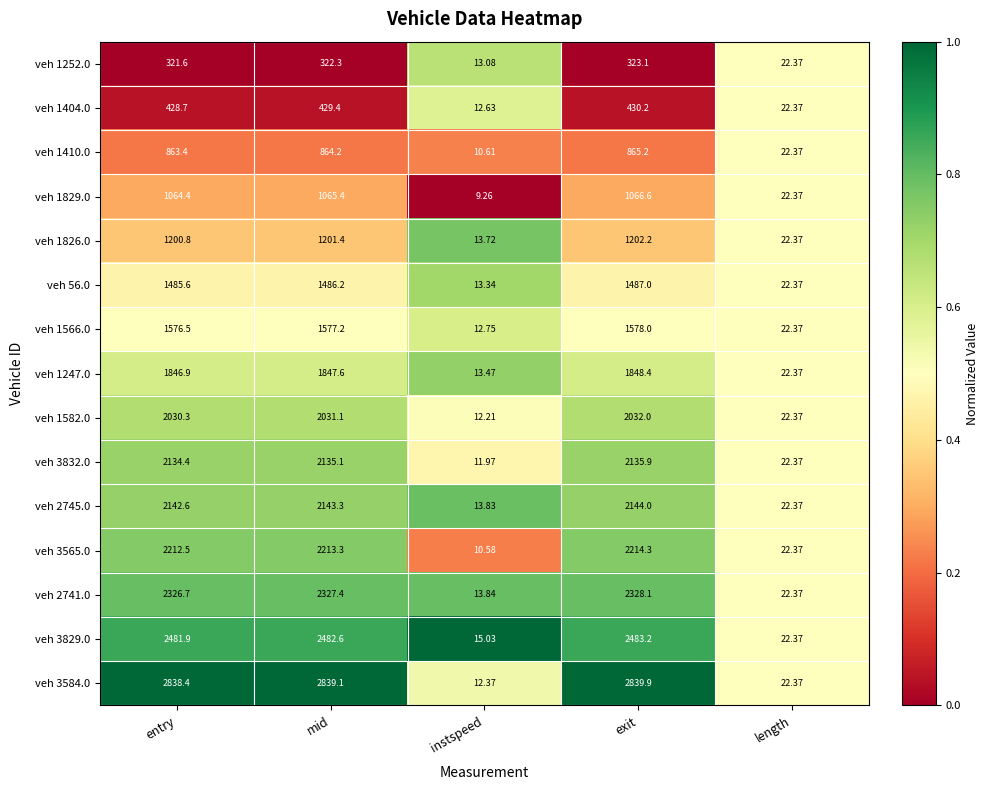

What is the total value across all series at mid?

24965.6